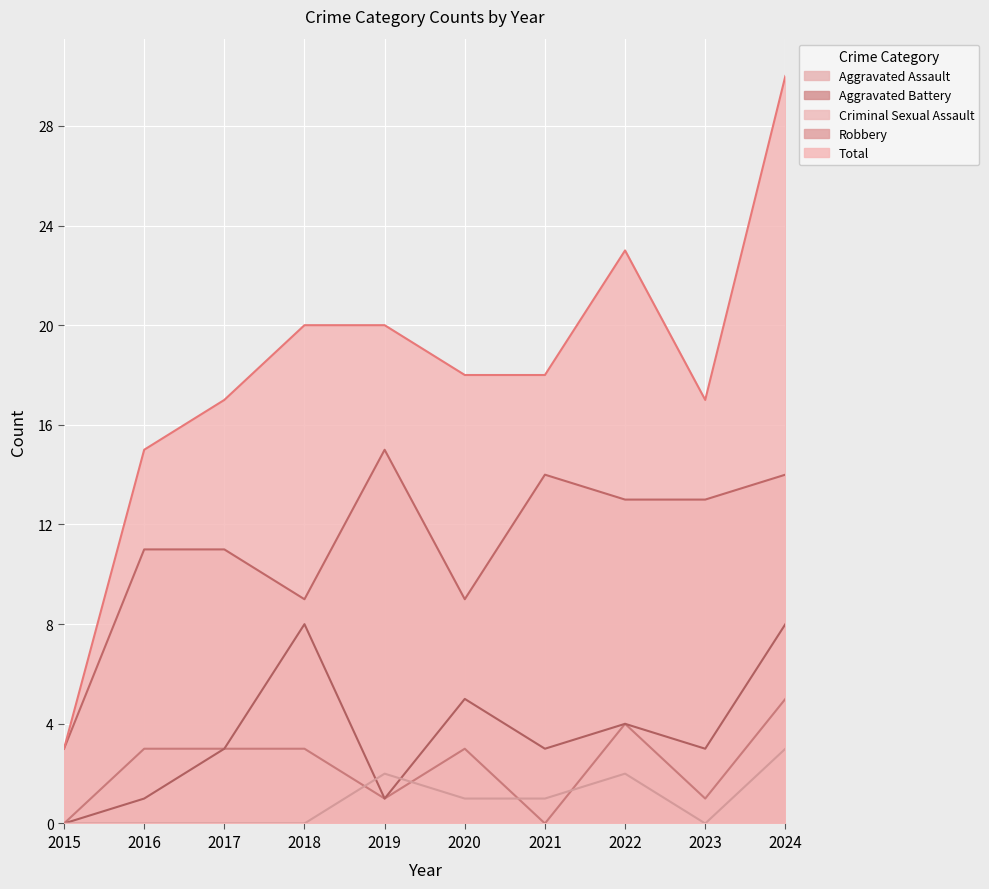

What is the difference between the maximum and minimum values in the Aggravated Assault series?

5